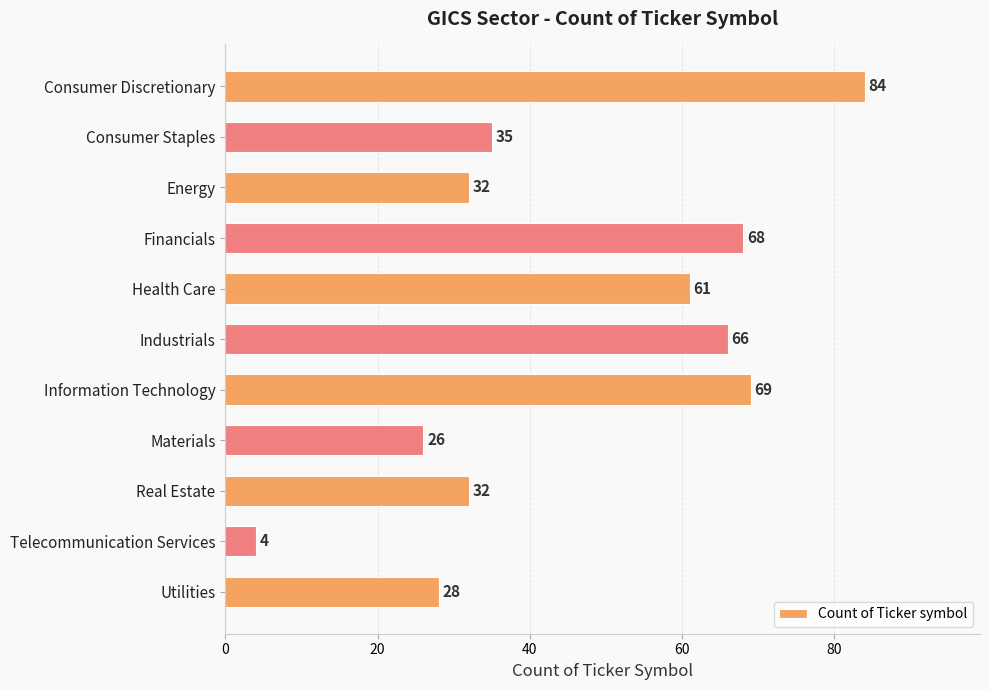

Are the bars horizontal?

Yes